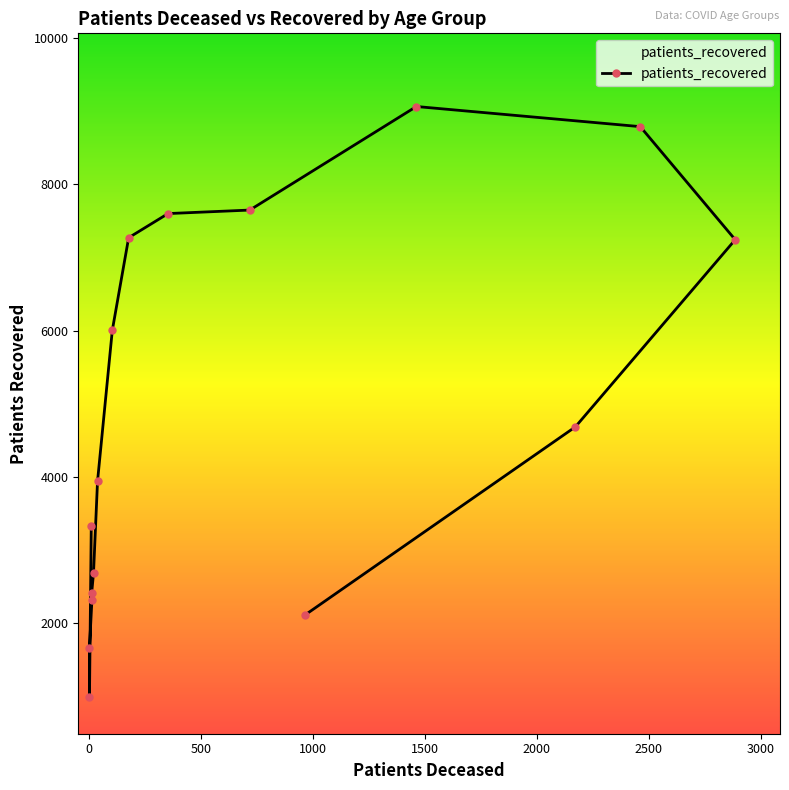

What is the maximum value shown in the chart?

9063